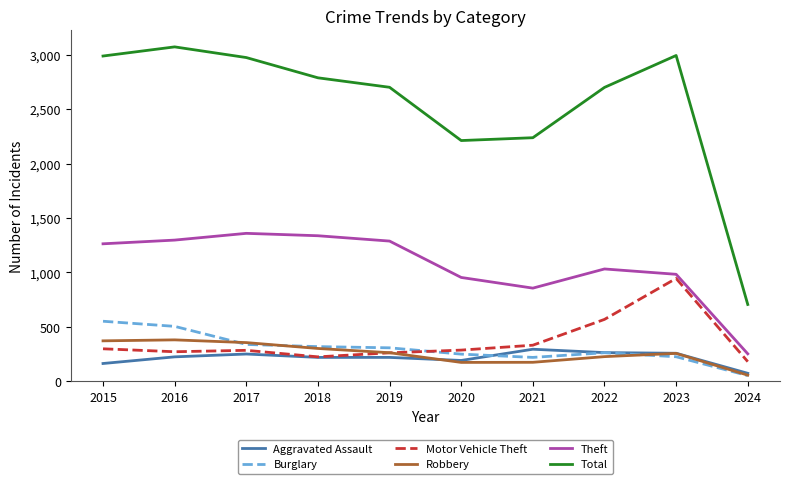

Which series has the largest total across all categories?

Total